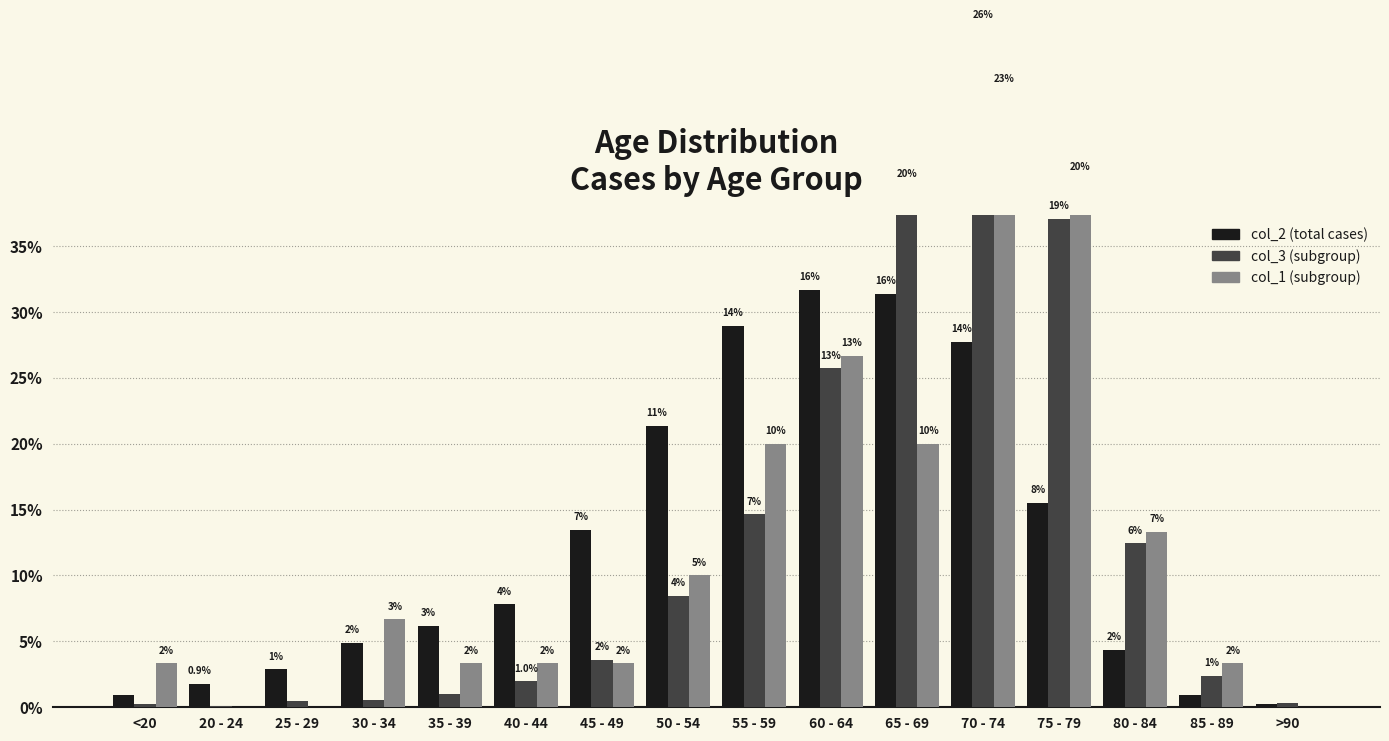

What is the average value of the col_3 series?

6.2